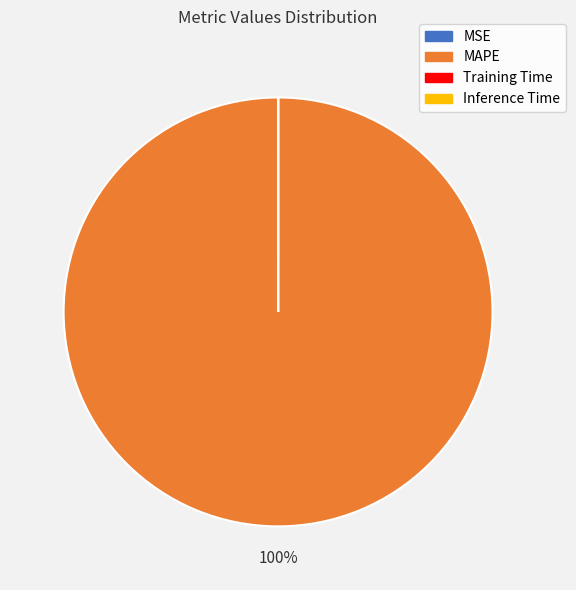

Is there any slice that represents more than half of the pie?

Yes